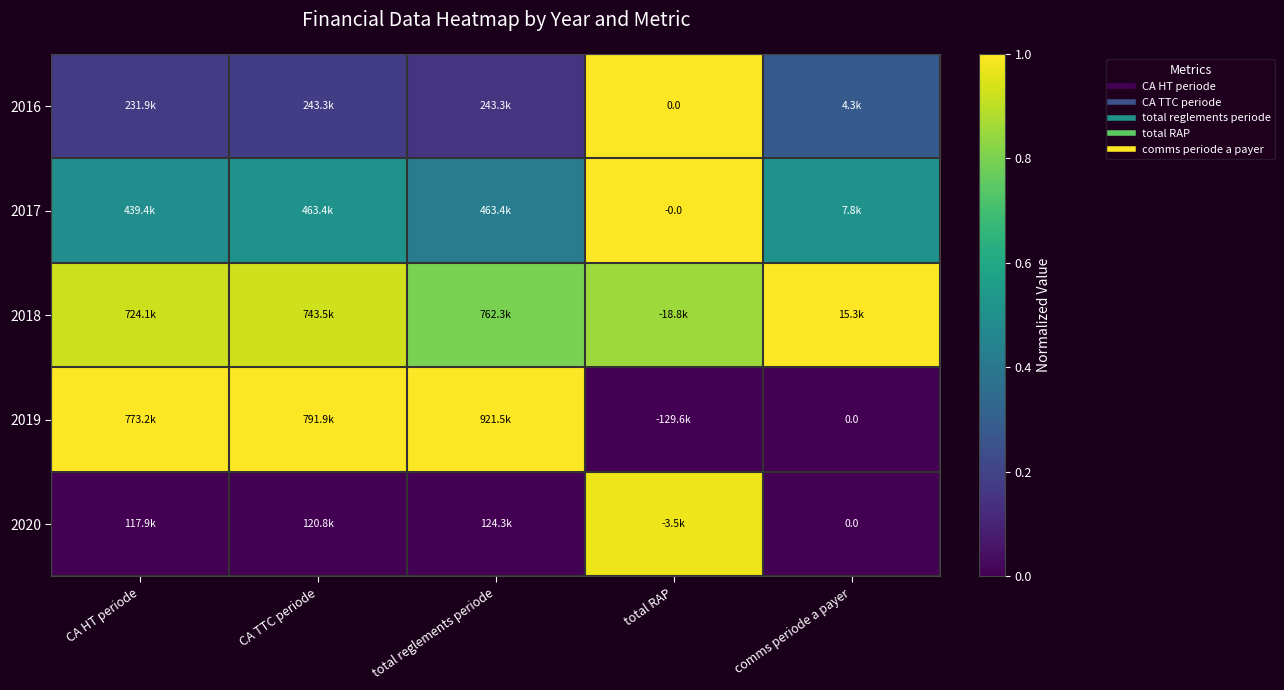

Read the 2019 value at total reglements periode.

1.0